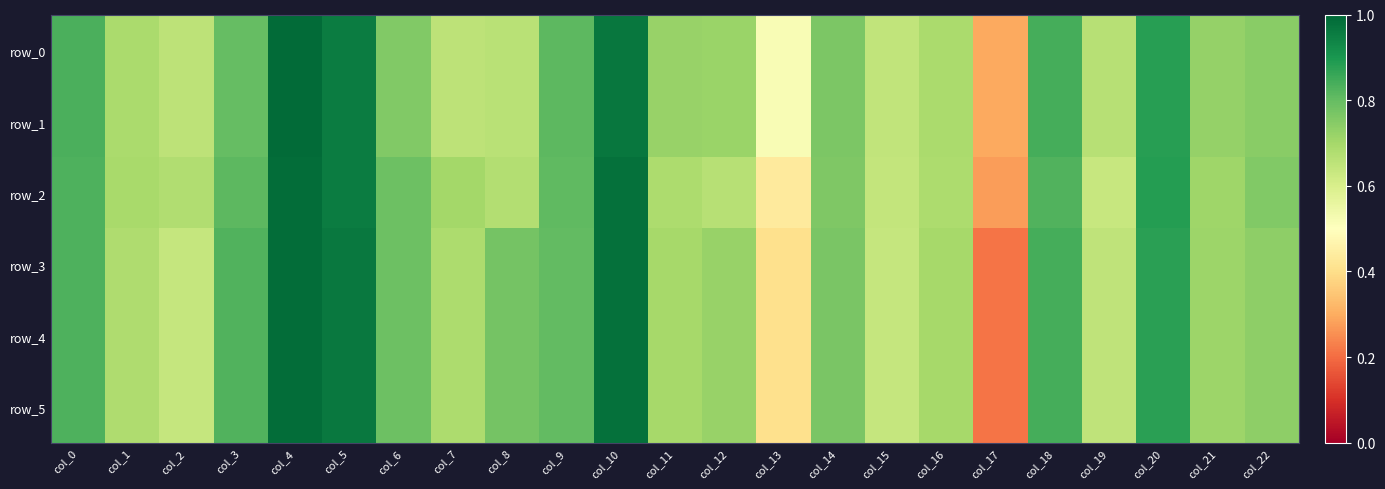

At which label is row_0 closest to 0?

col_17